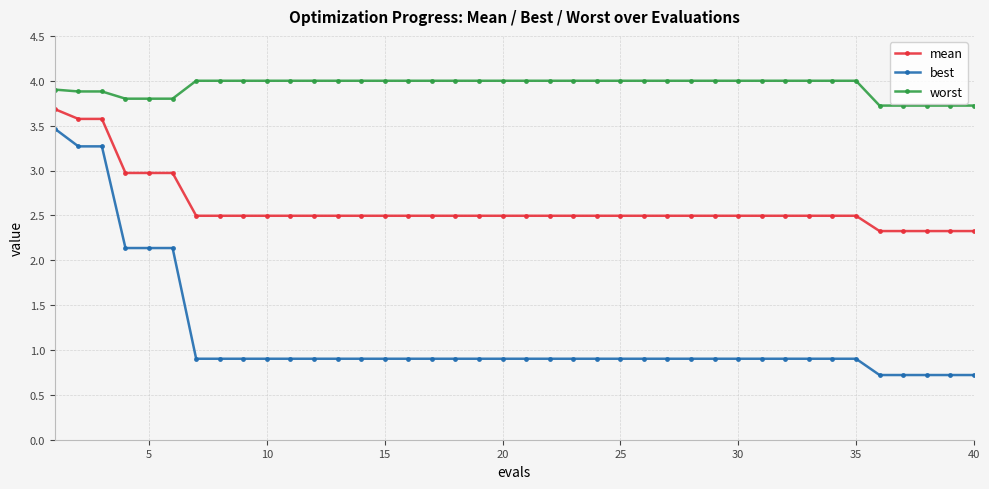

Reading left to right, extract all data points from this chart.

mean: 3.7	3.6	3.6	3.0	3.0	3.0	2.5	2.5	2.5	2.5	2.5	2.5	2.5	2.5	2.5	2.5	2.5	2.5	2.5	2.5	2.5	2.5	2.5	2.5	2.5	2.5	2.5	2.5	2.5	2.5	2.5	2.5	2.5	2.5	2.5	2.3	2.3	2.3	2.3	2.3
best: 3.5	3.3	3.3	2.1	2.1	2.1	0.9	0.9	0.9	0.9	0.9	0.9	0.9	0.9	0.9	0.9	0.9	0.9	0.9	0.9	0.9	0.9	0.9	0.9	0.9	0.9	0.9	0.9	0.9	0.9	0.9	0.9	0.9	0.9	0.9	0.7	0.7	0.7	0.7	0.7
worst: 3.9	3.9	3.9	3.8	3.8	3.8	4.0	4.0	4.0	4.0	4.0	4.0	4.0	4.0	4.0	4.0	4.0	4.0	4.0	4.0	4.0	4.0	4.0	4.0	4.0	4.0	4.0	4.0	4.0	4.0	4.0	4.0	4.0	4.0	4.0	3.7	3.7	3.7	3.7	3.7